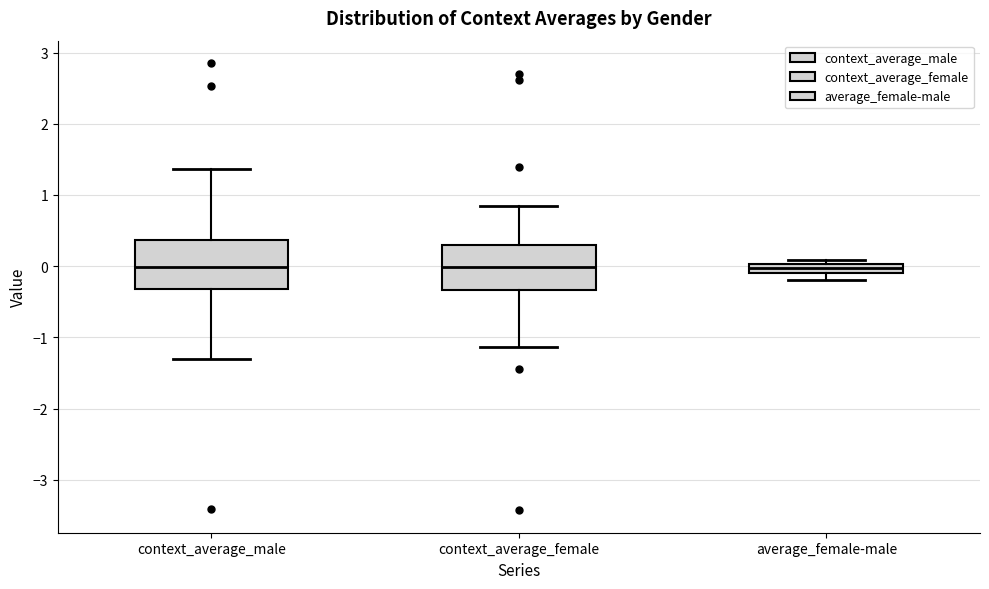

Where does the lower whisker of the box for context_average_female end on the y-axis? The values are not printed on the chart, so give them approximately, as read against the axis.

-1.1